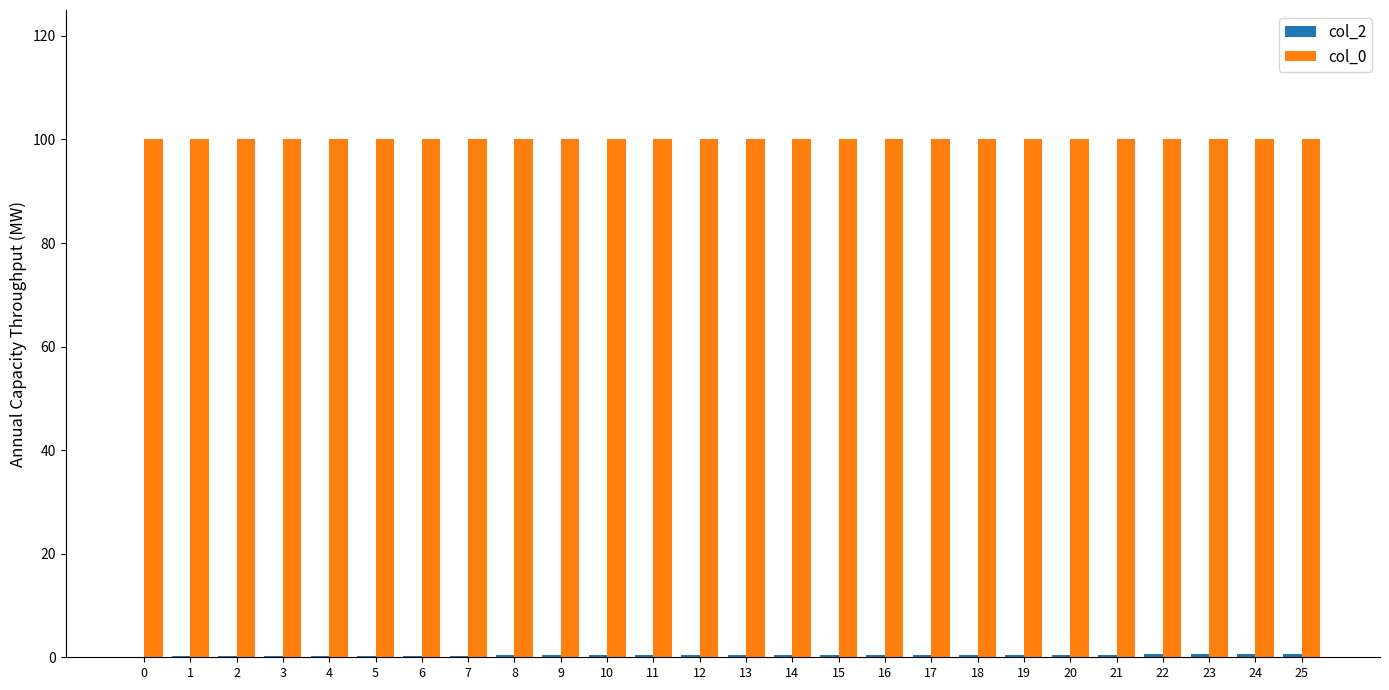

Are the bars grouped side by side (vs. stacked)?

Yes